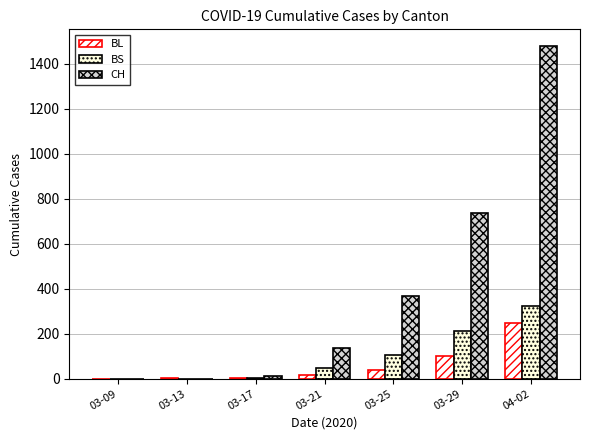

Which series has the largest range (max minus min)?

CH